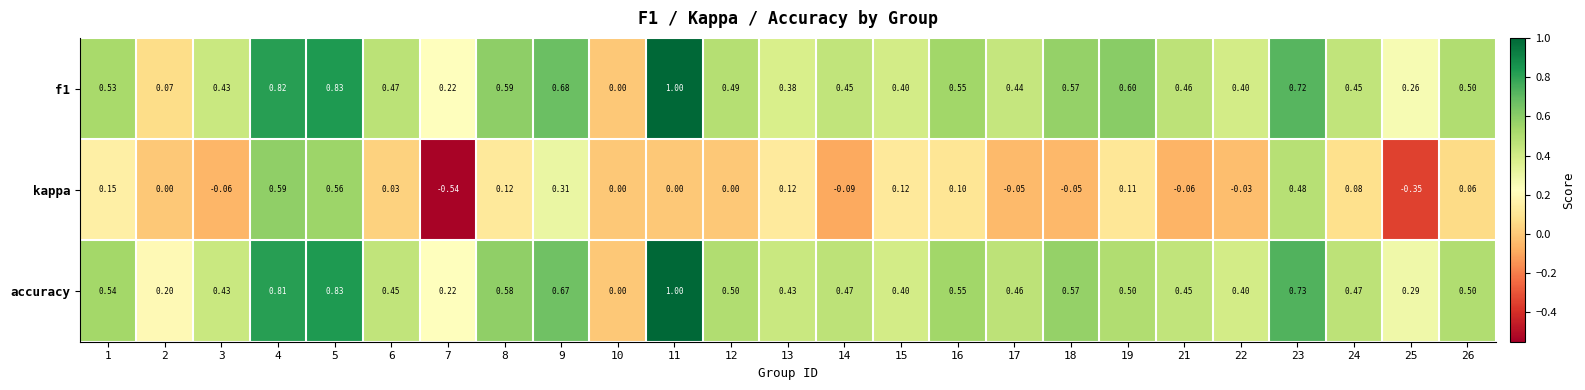

Which series has the largest total across all categories?

accuracy